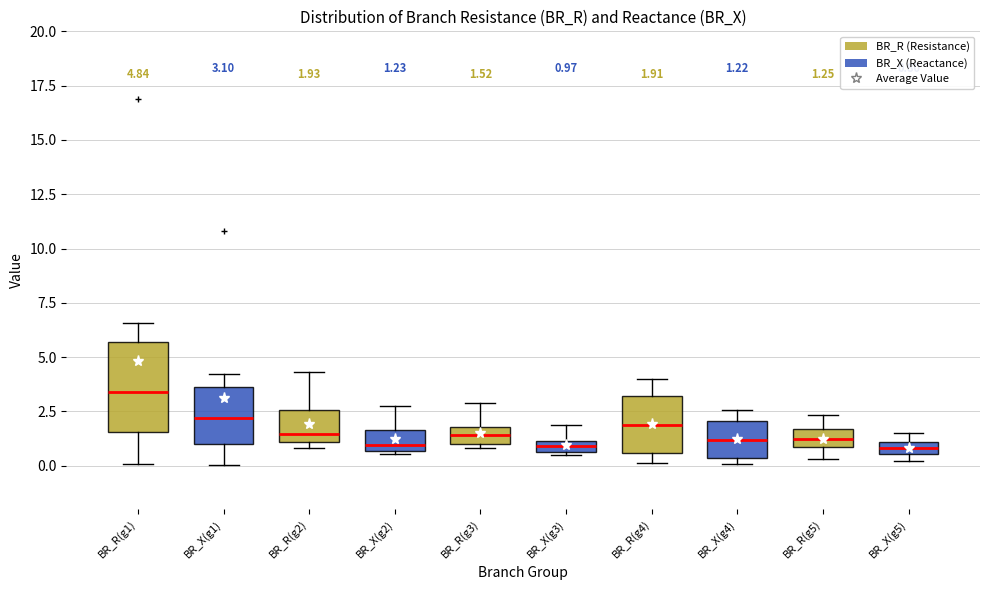

Which box is the tallest, from its lower edge to its upper edge?

BR_R(g1)